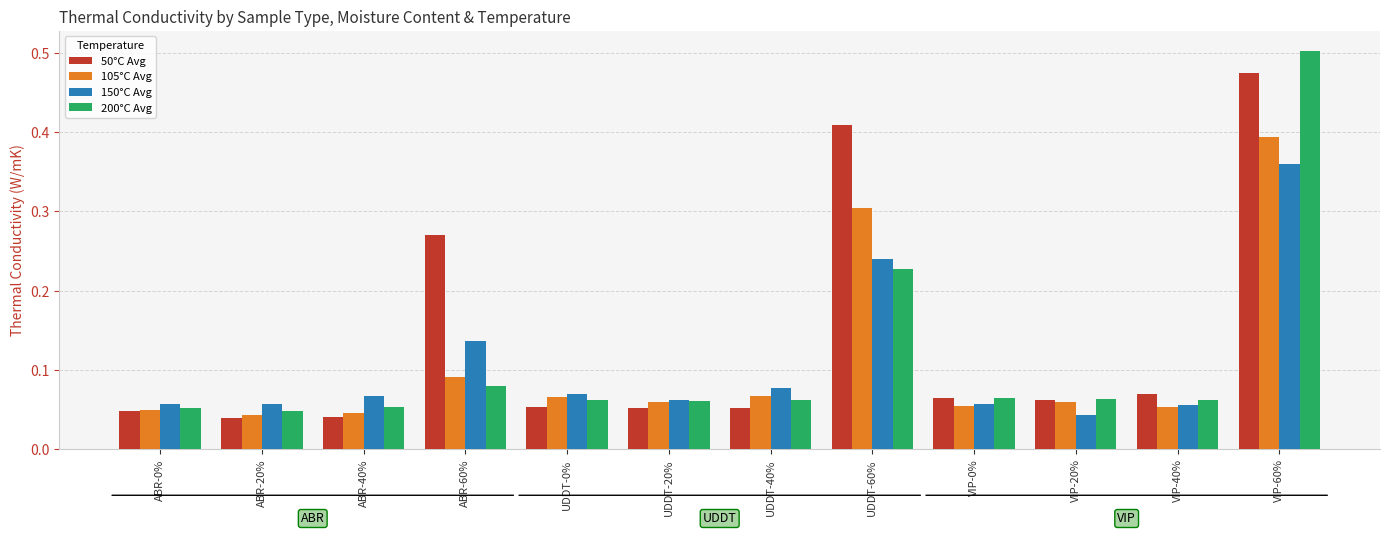

Between ABR-60% and VIP-20%, which series saw the biggest shift?

50°C Avg